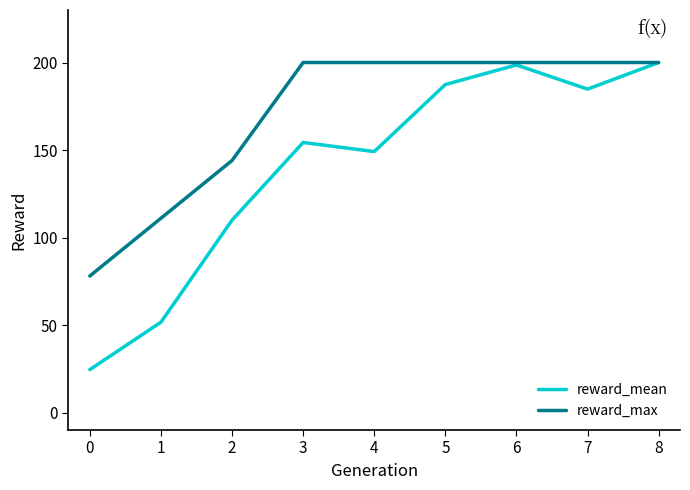

What is the lowest value of the reward_mean series?

24.5